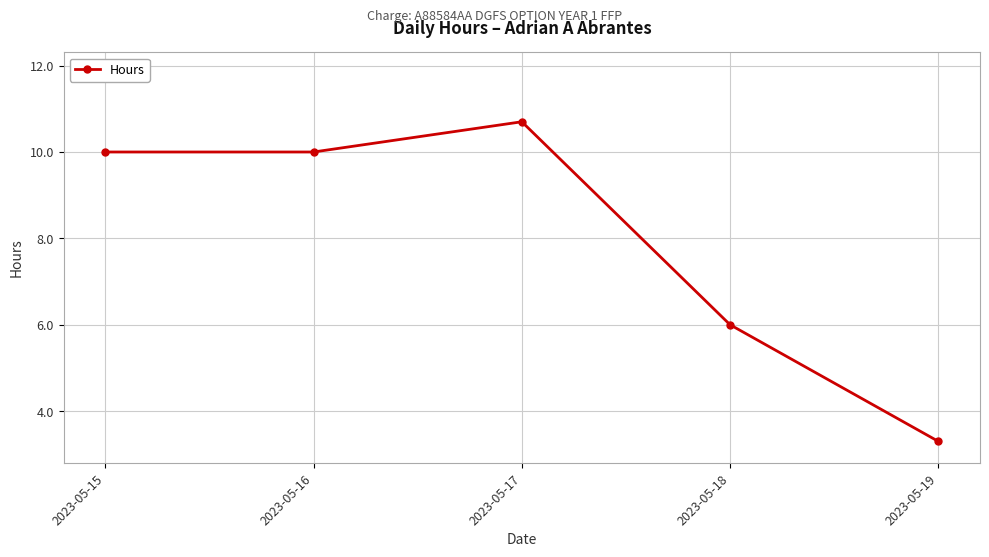

Reading right to left, transcribe all the data shown in this chart.

2023-05-19=3.3	2023-05-18=6.0	2023-05-17=10.7	2023-05-16=10.0	2023-05-15=10.0